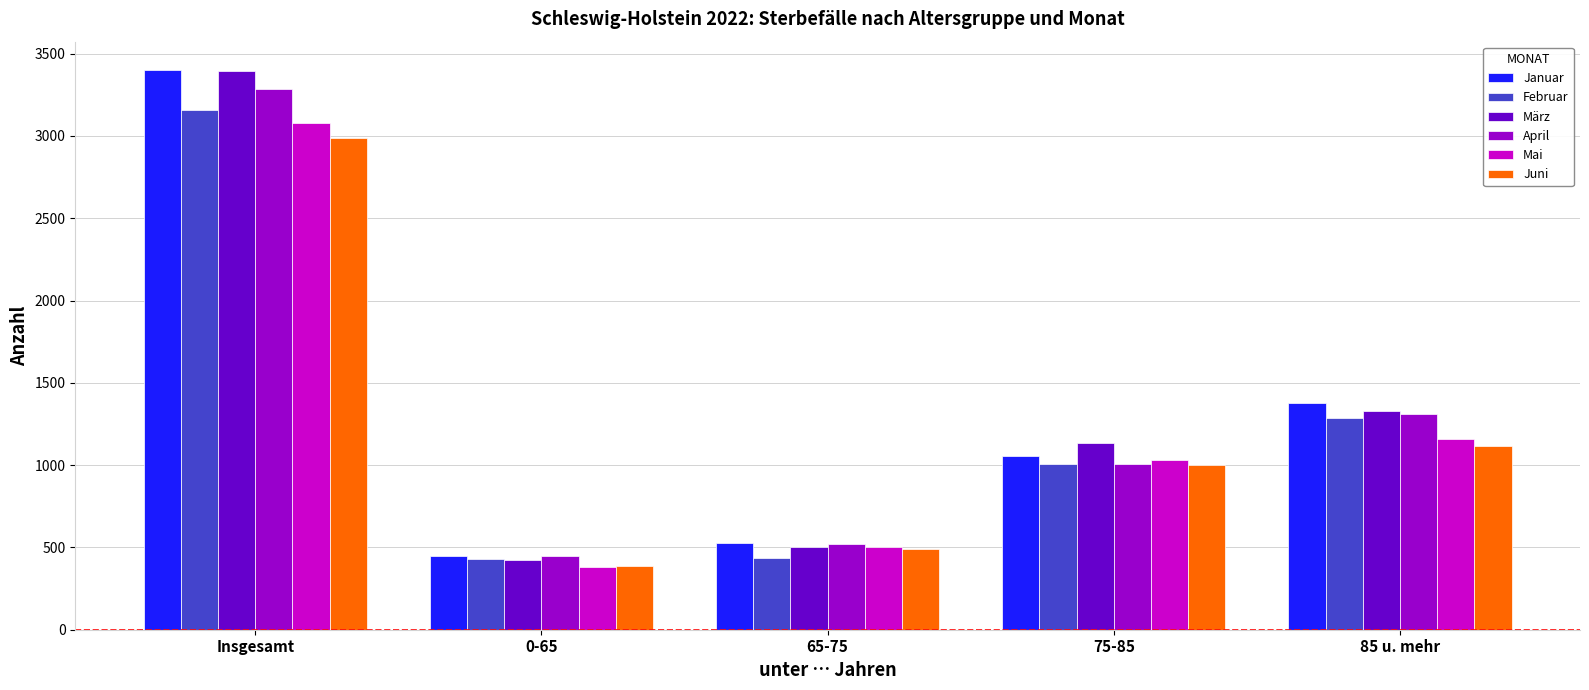

Between 65-75 and 75-85, which series saw the biggest shift?

März